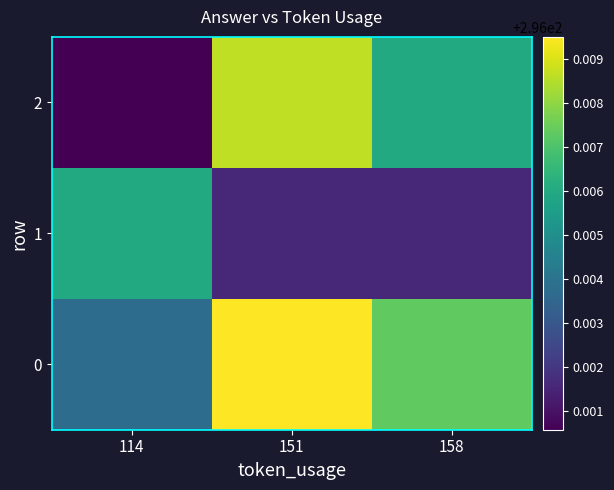

Reading right to left, transcribe all the data shown in this chart.

0: 158=296.0	151=296.0	114=296.0
1: 158=296.0	151=296.0	114=296.0
2: 158=296.0	151=296.0	114=296.0